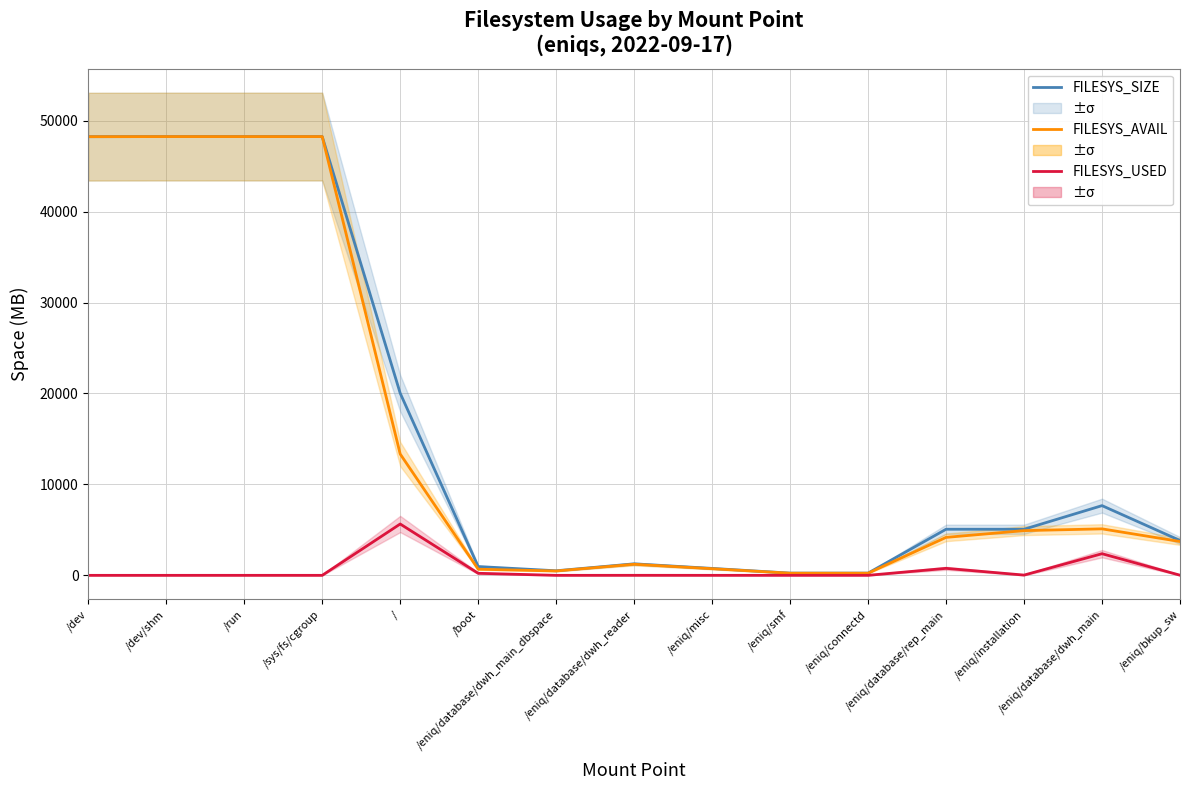

True or false: FILESYS_SIZE and FILESYS_AVAIL intersect in this chart.

False